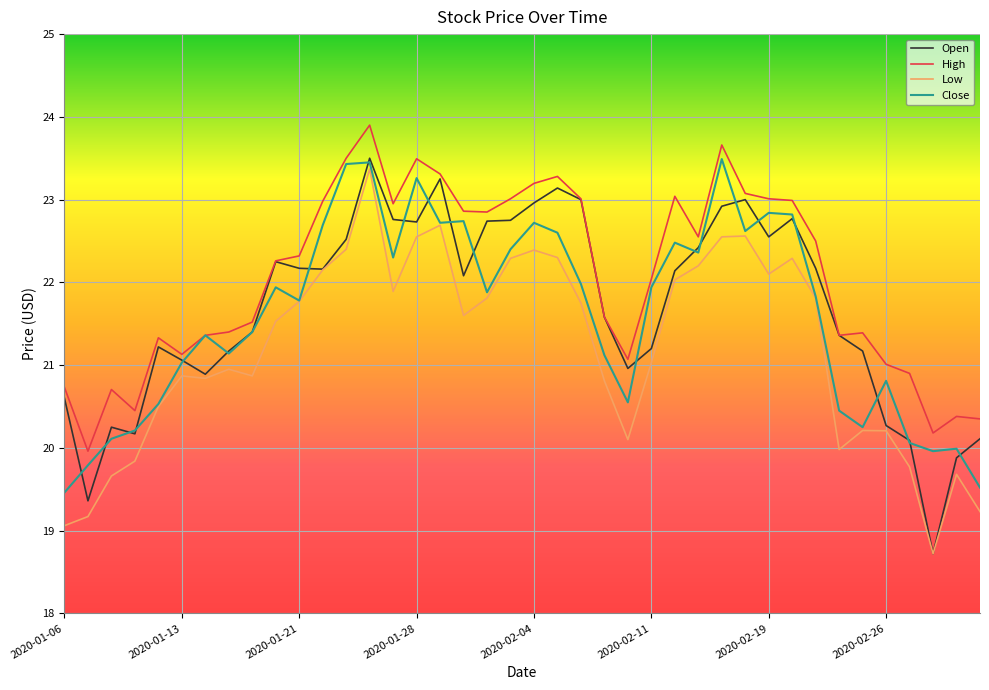

What is the maximum value shown in the chart?

23.9